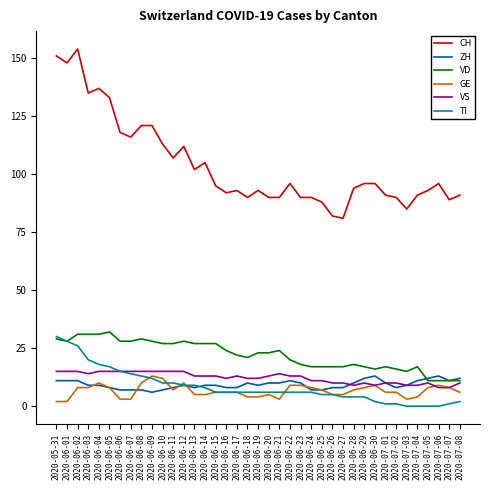

Reading left to right, transcribe all the data shown in this chart.

CH: 2020-05-31=151	2020-06-01=148	2020-06-02=154	2020-06-03=135	2020-06-04=137	2020-06-05=133	2020-06-06=118	2020-06-07=116	2020-06-08=121	2020-06-09=121	2020-06-10=113	2020-06-11=107	2020-06-12=112	2020-06-13=102	2020-06-14=105	2020-06-15=95	2020-06-16=92	2020-06-17=93	2020-06-18=90	2020-06-19=93	2020-06-20=90	2020-06-21=90	2020-06-22=96	2020-06-23=90	2020-06-24=90	2020-06-25=88	2020-06-26=82	2020-06-27=81	2020-06-28=94	2020-06-29=96	2020-06-30=96	2020-07-01=91	2020-07-02=90	2020-07-03=85	2020-07-04=91	2020-07-05=93	2020-07-06=96	2020-07-07=89	2020-07-08=91
ZH: 2020-05-31=11	2020-06-01=11	2020-06-02=11	2020-06-03=9	2020-06-04=9	2020-06-05=8	2020-06-06=7	2020-06-07=7	2020-06-08=7	2020-06-09=6	2020-06-10=7	2020-06-11=8	2020-06-12=9	2020-06-13=8	2020-06-14=9	2020-06-15=9	2020-06-16=8	2020-06-17=8	2020-06-18=10	2020-06-19=9	2020-06-20=10	2020-06-21=10	2020-06-22=11	2020-06-23=10	2020-06-24=7	2020-06-25=7	2020-06-26=8	2020-06-27=8	2020-06-28=10	2020-06-29=12	2020-06-30=13	2020-07-01=10	2020-07-02=8	2020-07-03=9	2020-07-04=11	2020-07-05=12	2020-07-06=13	2020-07-07=11	2020-07-08=12
VD: 2020-05-31=29	2020-06-01=28	2020-06-02=31	2020-06-03=31	2020-06-04=31	2020-06-05=32	2020-06-06=28	2020-06-07=28	2020-06-08=29	2020-06-09=28	2020-06-10=27	2020-06-11=27	2020-06-12=28	2020-06-13=27	2020-06-14=27	2020-06-15=27	2020-06-16=24	2020-06-17=22	2020-06-18=21	2020-06-19=23	2020-06-20=23	2020-06-21=24	2020-06-22=20	2020-06-23=18	2020-06-24=17	2020-06-25=17	2020-06-26=17	2020-06-27=17	2020-06-28=18	2020-06-29=17	2020-06-30=16	2020-07-01=17	2020-07-02=16	2020-07-03=15	2020-07-04=17	2020-07-05=11	2020-07-06=11	2020-07-07=11	2020-07-08=11
GE: 2020-05-31=2	2020-06-01=2	2020-06-02=8	2020-06-03=8	2020-06-04=10	2020-06-05=8	2020-06-06=3	2020-06-07=3	2020-06-08=10	2020-06-09=13	2020-06-10=12	2020-06-11=7	2020-06-12=10	2020-06-13=5	2020-06-14=5	2020-06-15=6	2020-06-16=6	2020-06-17=6	2020-06-18=4	2020-06-19=4	2020-06-20=5	2020-06-21=3	2020-06-22=9	2020-06-23=9	2020-06-24=8	2020-06-25=7	2020-06-26=5	2020-06-27=5	2020-06-28=7	2020-06-29=8	2020-06-30=9	2020-07-01=6	2020-07-02=6	2020-07-03=3	2020-07-04=4	2020-07-05=8	2020-07-06=9	2020-07-07=8	2020-07-08=6
VS: 2020-05-31=15	2020-06-01=15	2020-06-02=15	2020-06-03=14	2020-06-04=15	2020-06-05=15	2020-06-06=15	2020-06-07=15	2020-06-08=15	2020-06-09=15	2020-06-10=15	2020-06-11=15	2020-06-12=15	2020-06-13=13	2020-06-14=13	2020-06-15=13	2020-06-16=12	2020-06-17=13	2020-06-18=12	2020-06-19=12	2020-06-20=13	2020-06-21=14	2020-06-22=13	2020-06-23=13	2020-06-24=11	2020-06-25=11	2020-06-26=10	2020-06-27=10	2020-06-28=9	2020-06-29=10	2020-06-30=9	2020-07-01=10	2020-07-02=10	2020-07-03=9	2020-07-04=9	2020-07-05=10	2020-07-06=8	2020-07-07=8	2020-07-08=10
TI: 2020-05-31=30	2020-06-01=28	2020-06-02=26	2020-06-03=20	2020-06-04=18	2020-06-05=17	2020-06-06=15	2020-06-07=14	2020-06-08=13	2020-06-09=12	2020-06-10=10	2020-06-11=10	2020-06-12=9	2020-06-13=9	2020-06-14=8	2020-06-15=6	2020-06-16=6	2020-06-17=6	2020-06-18=6	2020-06-19=6	2020-06-20=6	2020-06-21=6	2020-06-22=6	2020-06-23=6	2020-06-24=6	2020-06-25=5	2020-06-26=5	2020-06-27=4	2020-06-28=4	2020-06-29=4	2020-06-30=2	2020-07-01=1	2020-07-02=1	2020-07-03=0	2020-07-04=0	2020-07-05=0	2020-07-06=0	2020-07-07=1	2020-07-08=2